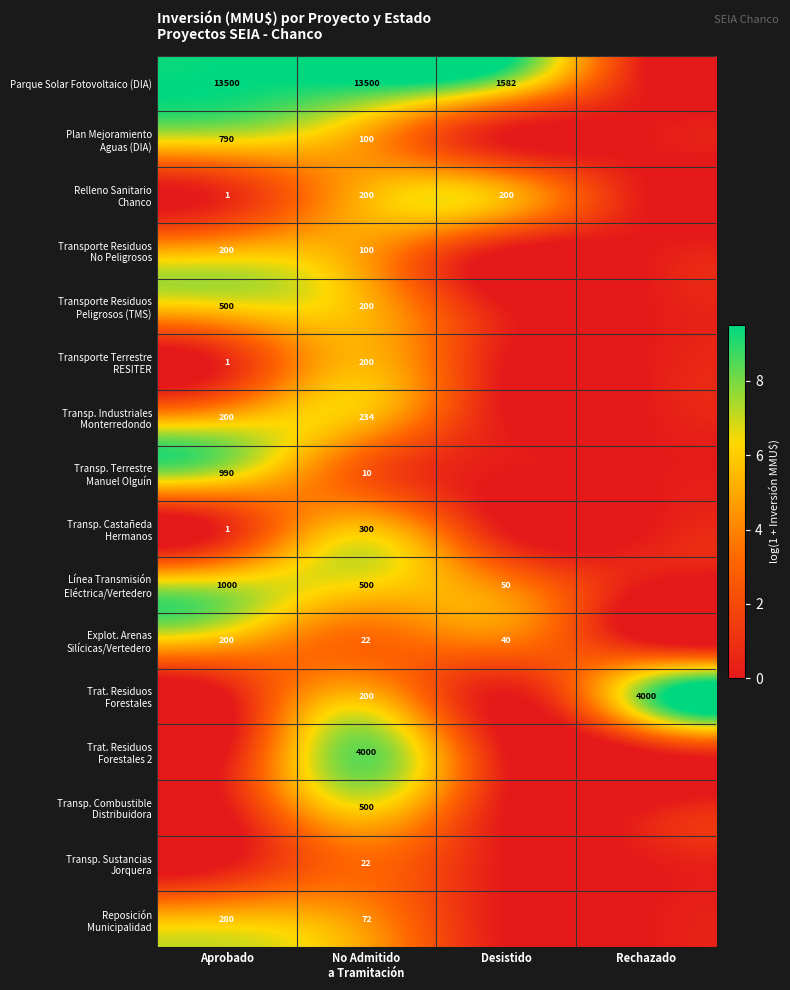

What value does the Plan Mejoramiento Aguas (DIA) series have at Aprobado?

6.7